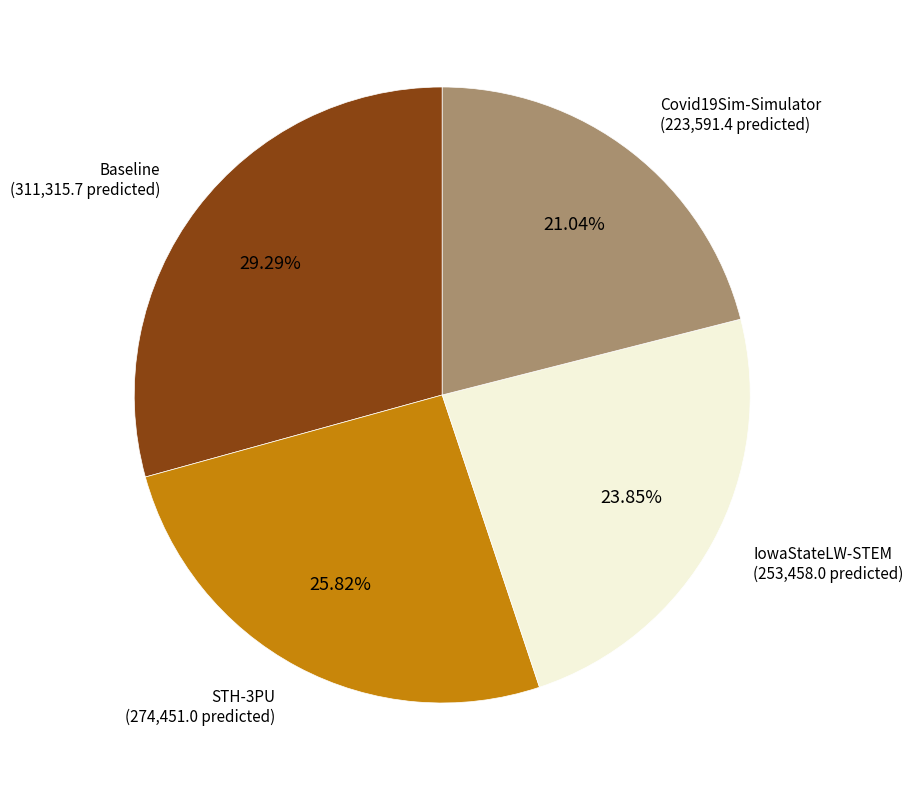

How many slices are in this pie chart?

4